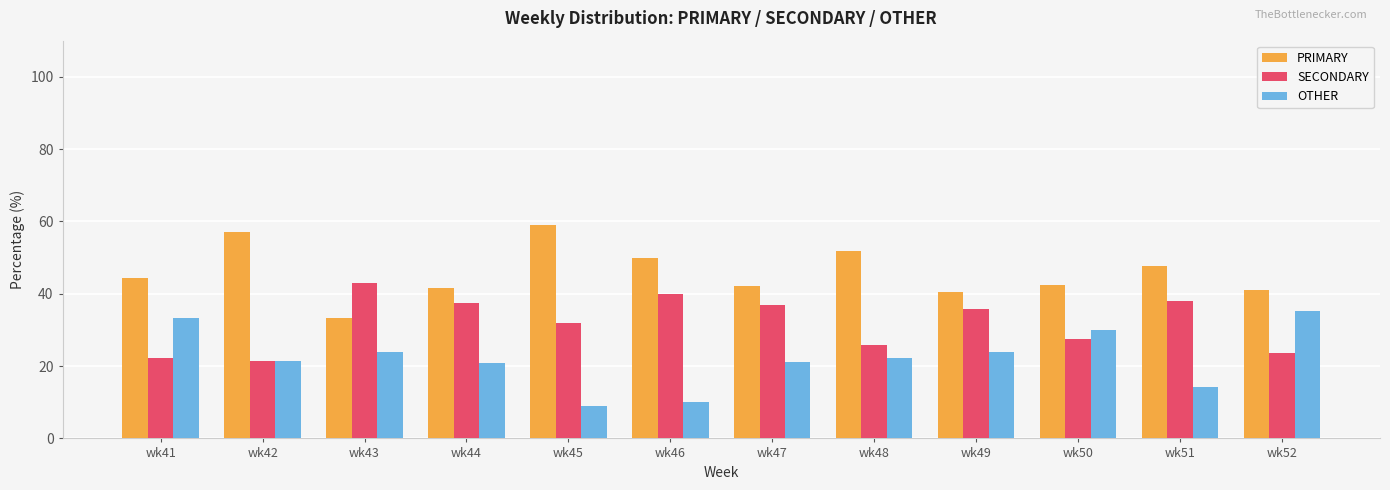

What is the difference between the highest and lowest values at wk47?

21.1